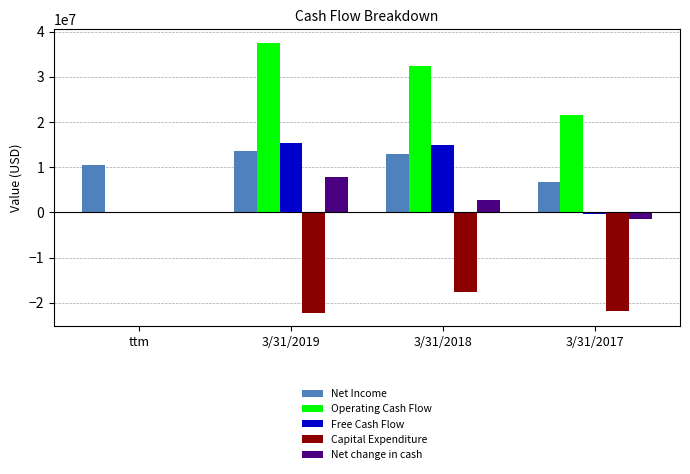

Count the number of categories in the chart.

4